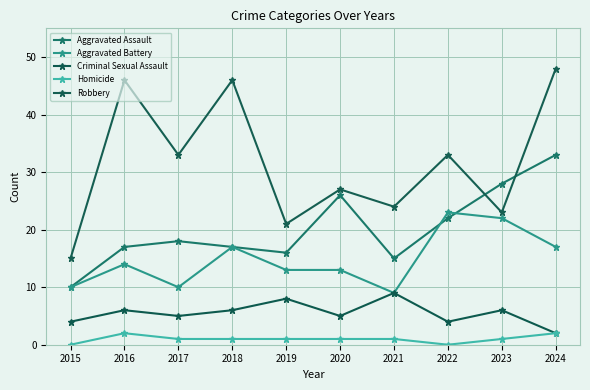

How many values in the Robbery series are below 33?

5